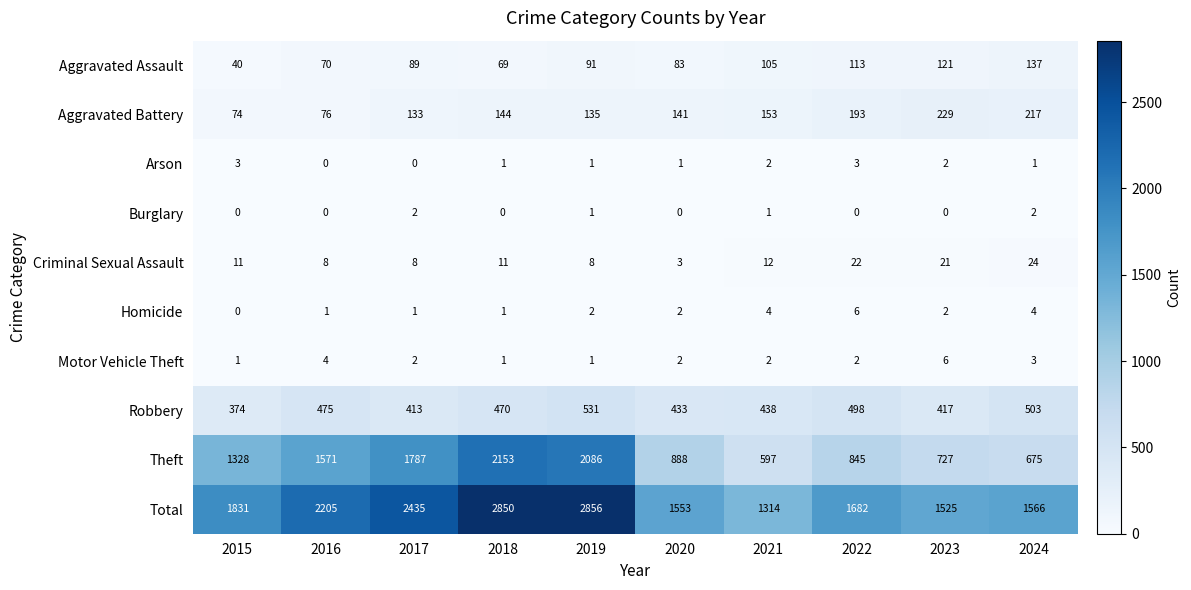

At which category is the sum across all series the highest?

2019